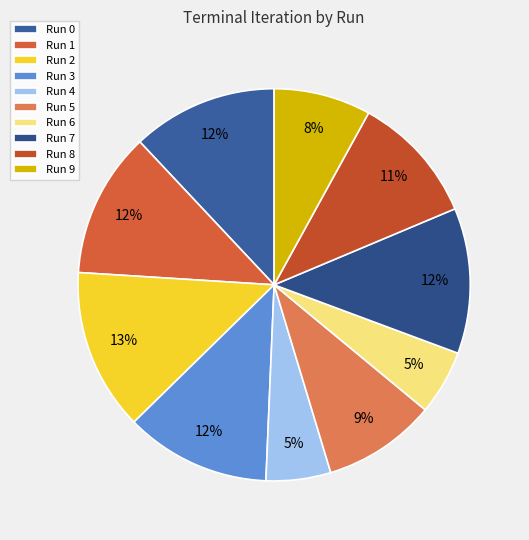

True or false: Run 1 accounts for 25% of the total.

False